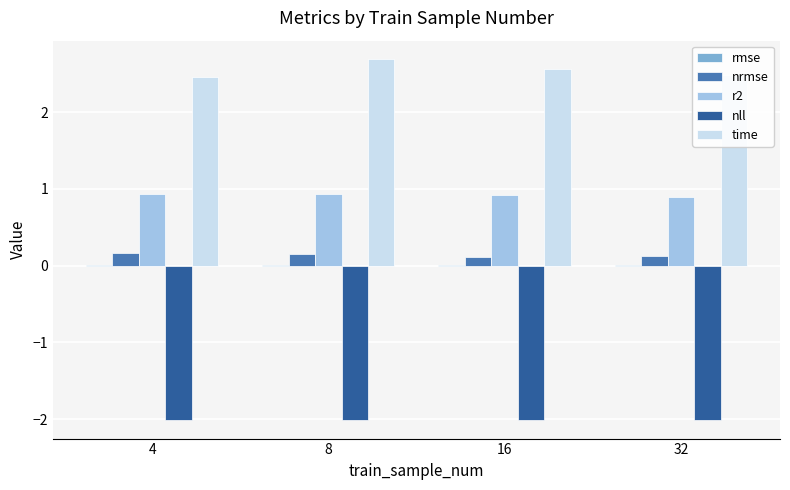

What is the sum of all r2 values?

3.7